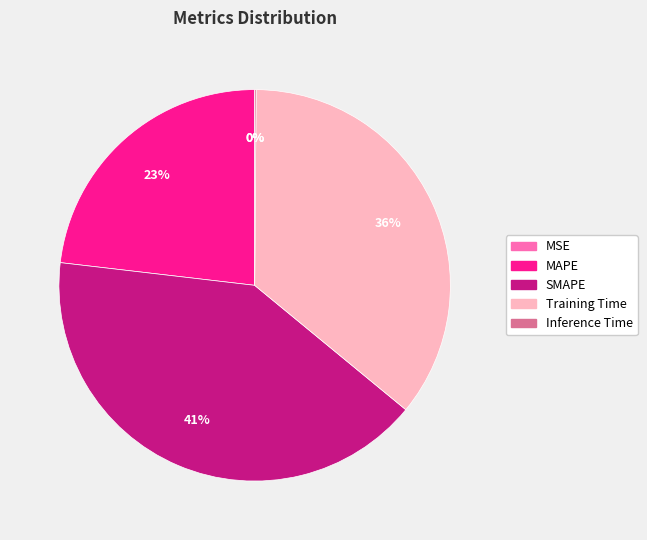

To the nearest percent, what portion does MAPE represent?

23%